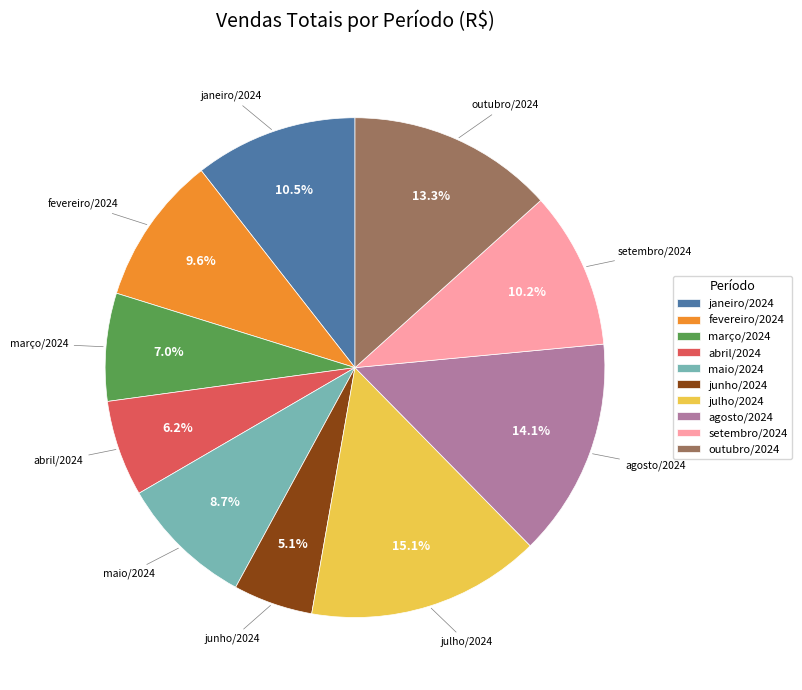

To the nearest percent, what is the difference between the largest and smallest slice percentages?

10%